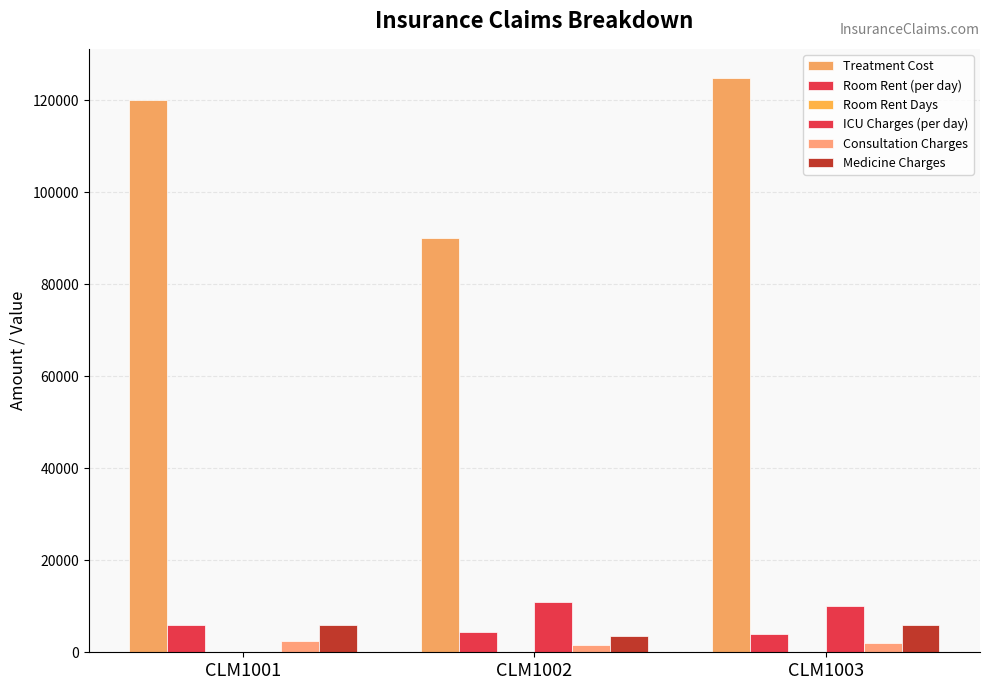

Does the chart contain stacked bars?

No